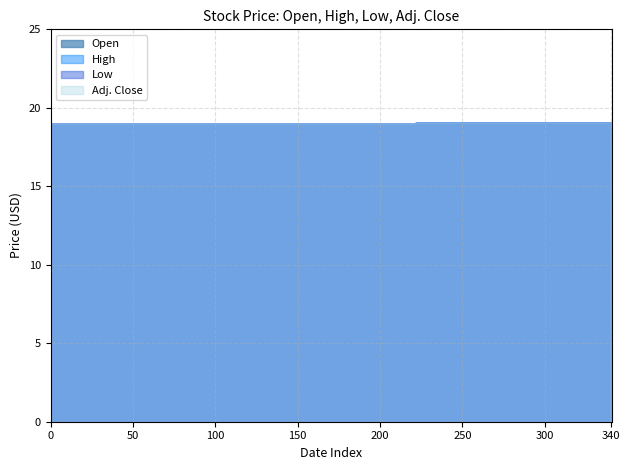

How many data points in Adj. Close are less than 19?

1